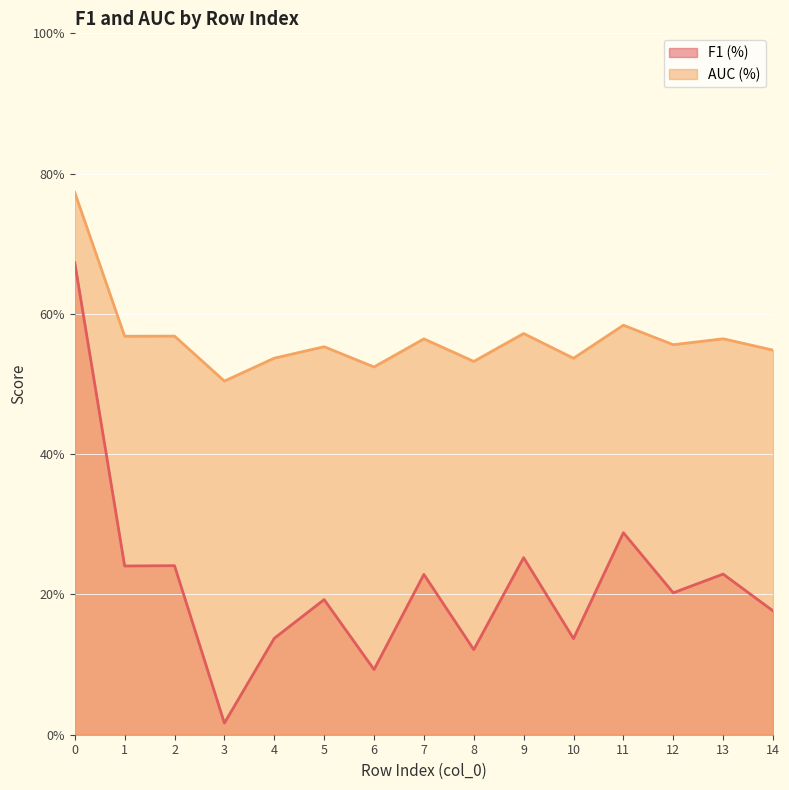

What is the difference between the second highest and minimum values in the AUC (%) series?

0.1